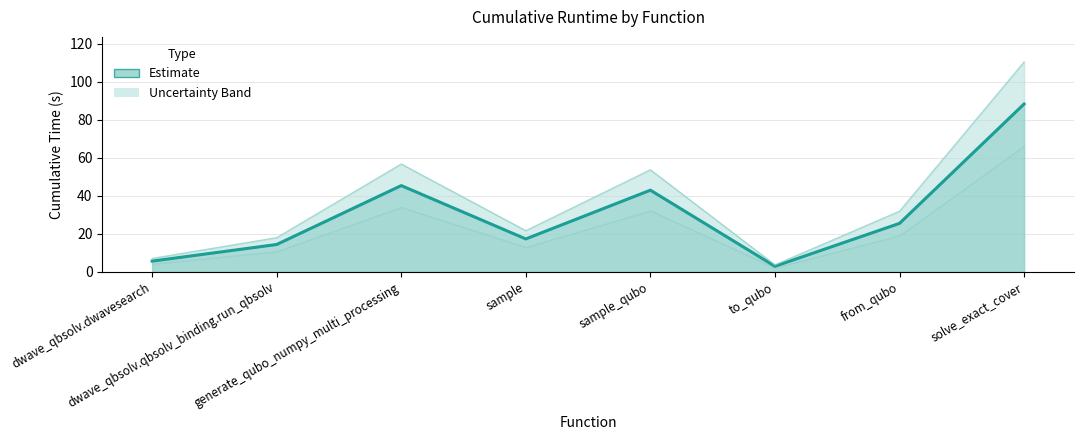

What is the minimum value shown in the chart?

2.9